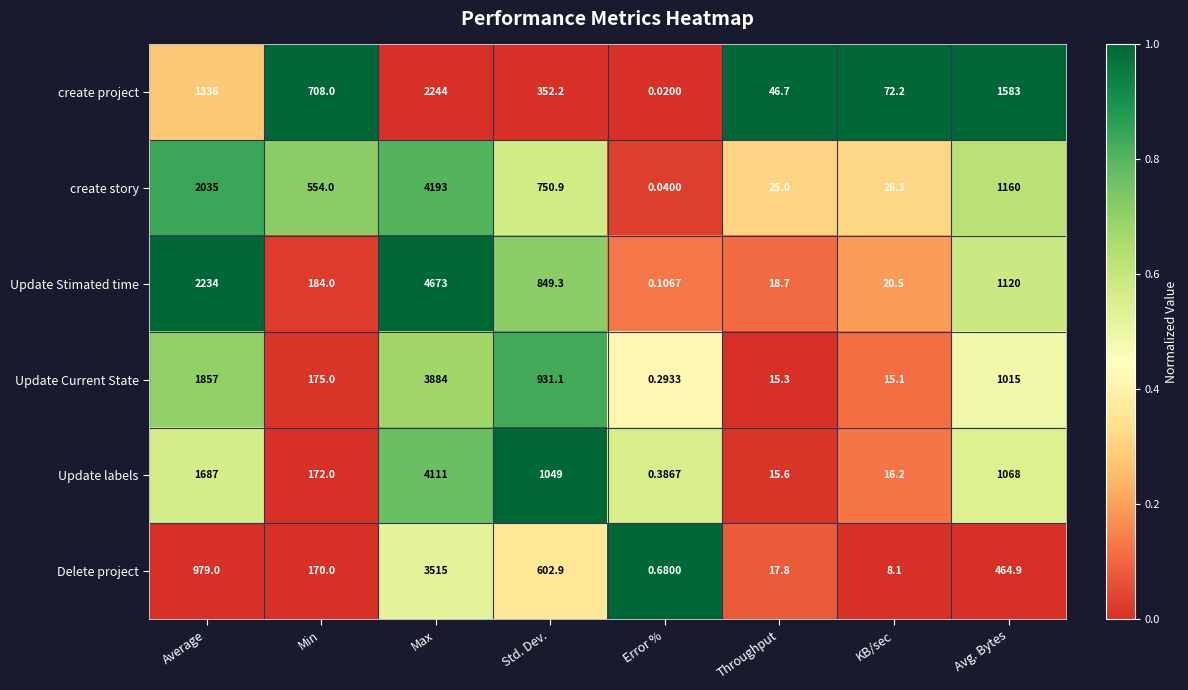

What is the total value across all series at Std. Dev.?

4535.4